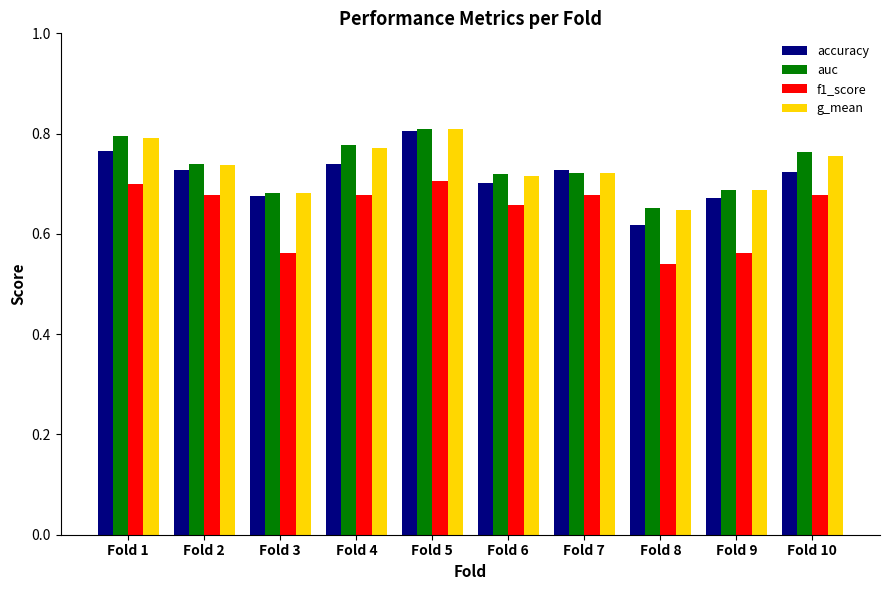

Is the value of auc at Fold 2 greater than the value of f1_score at Fold 6?

Yes